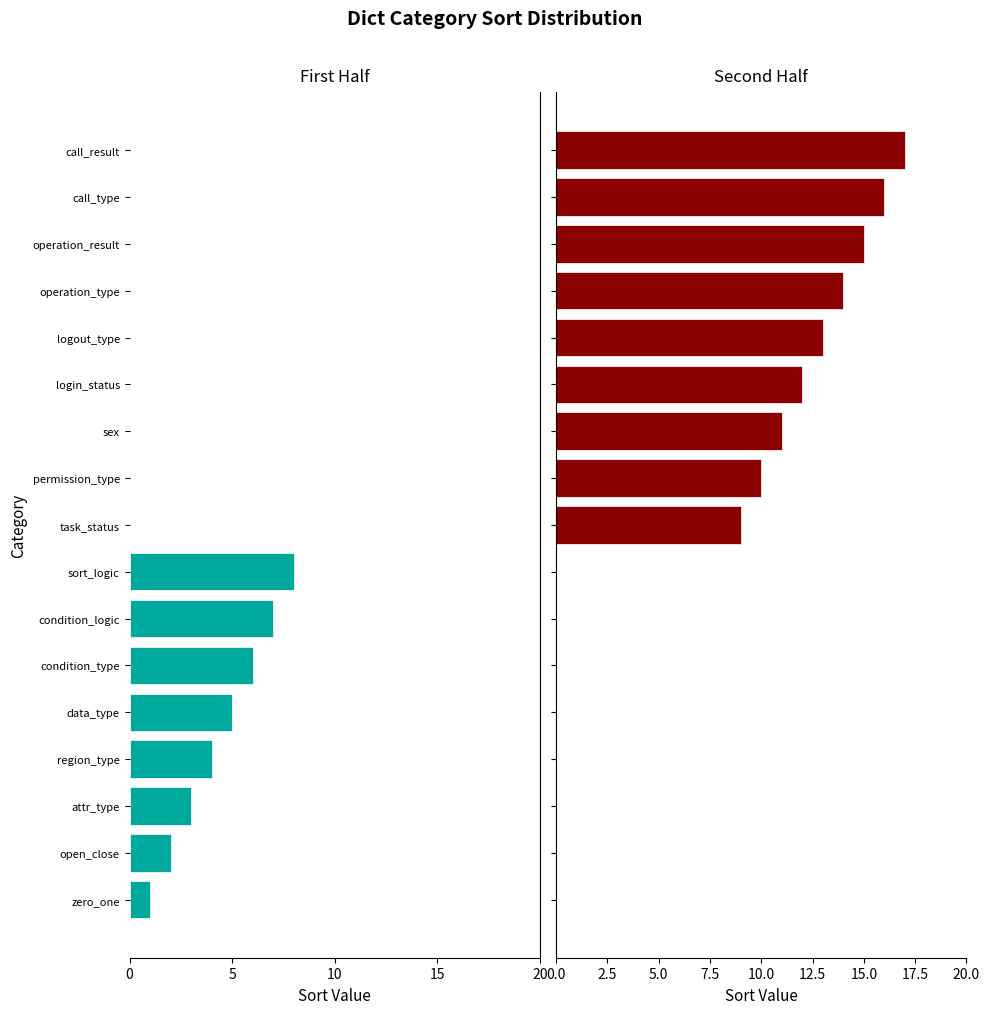

Is it true that Second Half equals -11 at condition_logic?

False